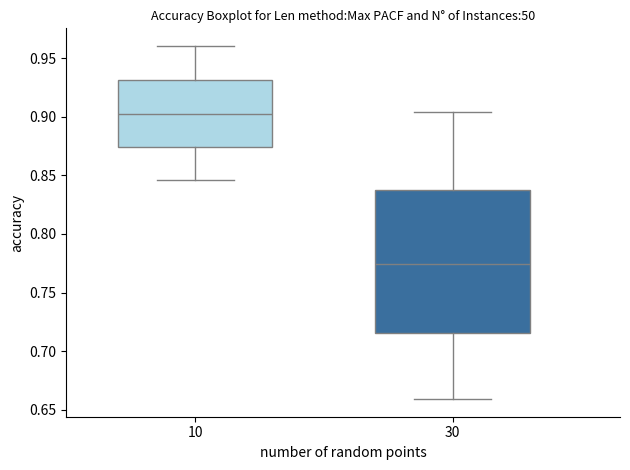

Which box is the tallest, from its lower edge to its upper edge?

30